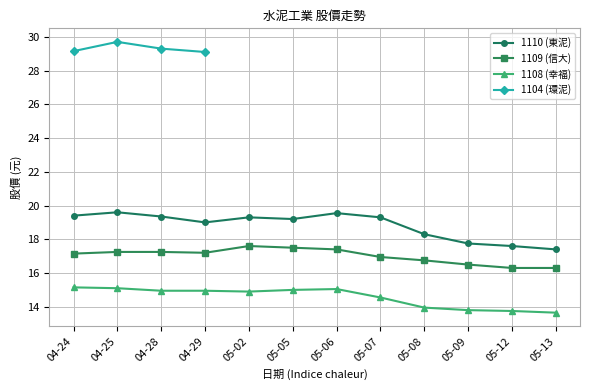

The value of 1109 (信大) at 05-13 is 16.3. True or false?

True